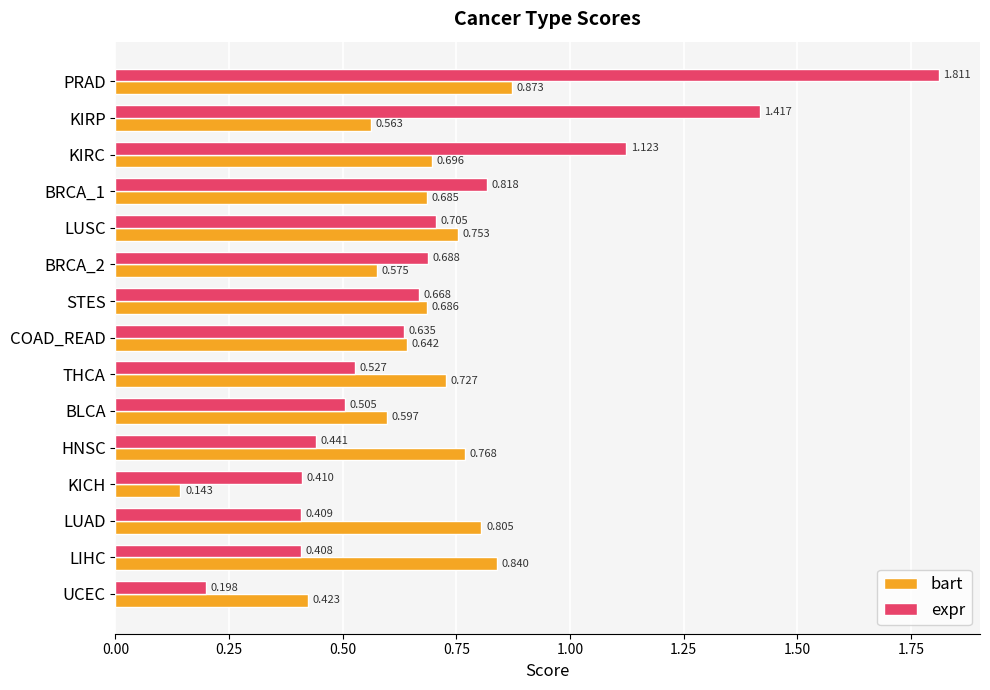

At which category does the chart reach its minimum across all series?

KICH